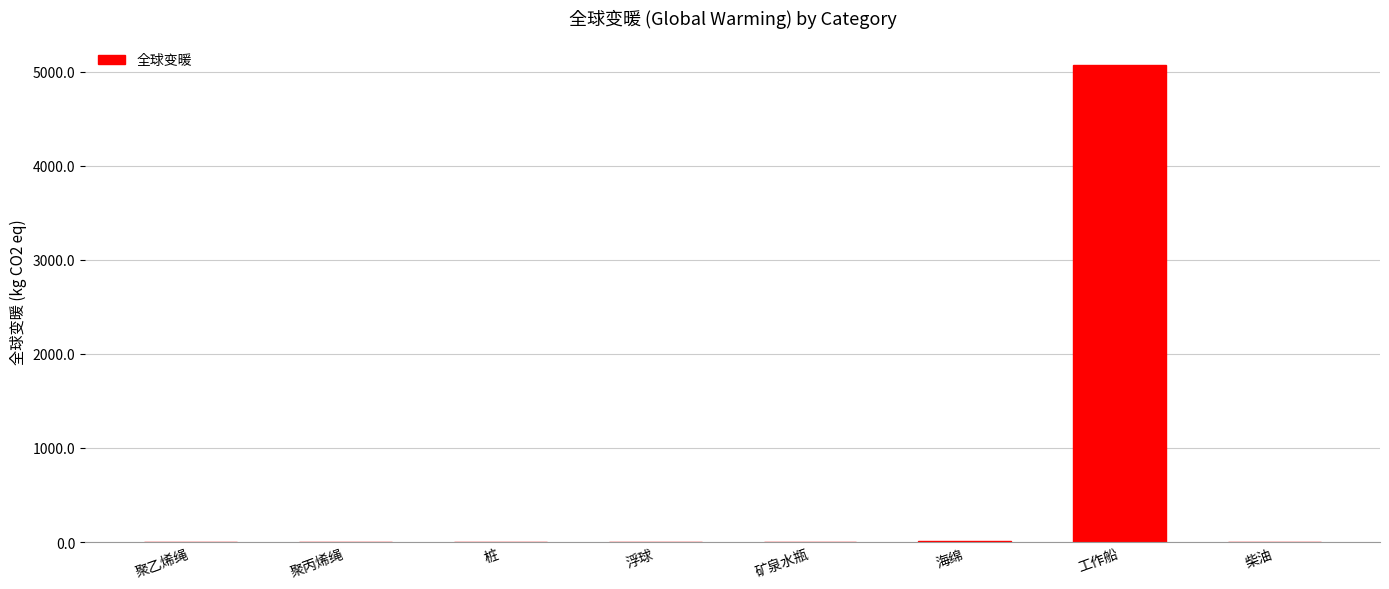

What is the sum of all values?

5096.4